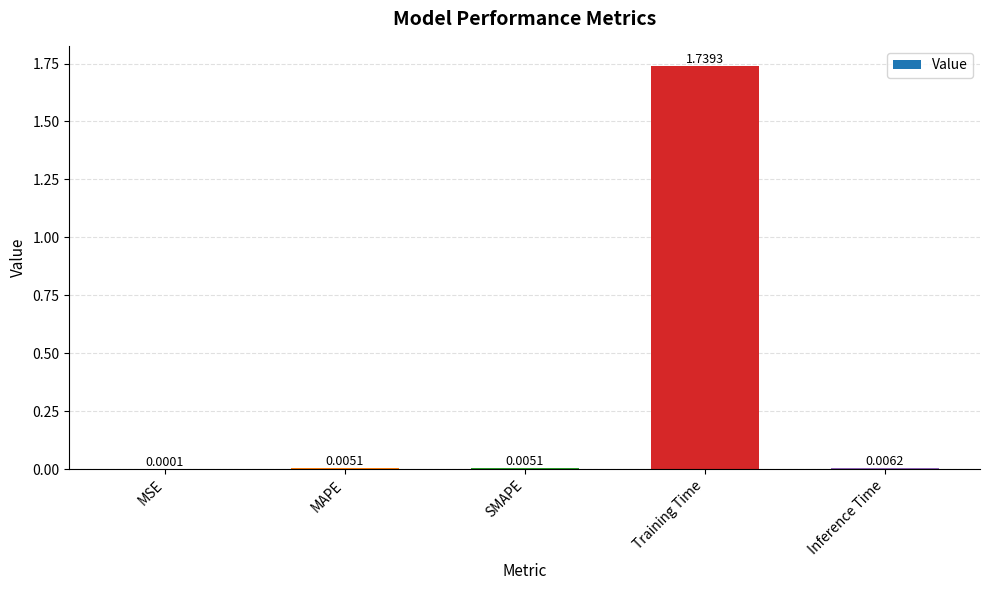

What is the change in value from SMAPE to Training Time?

+1.7